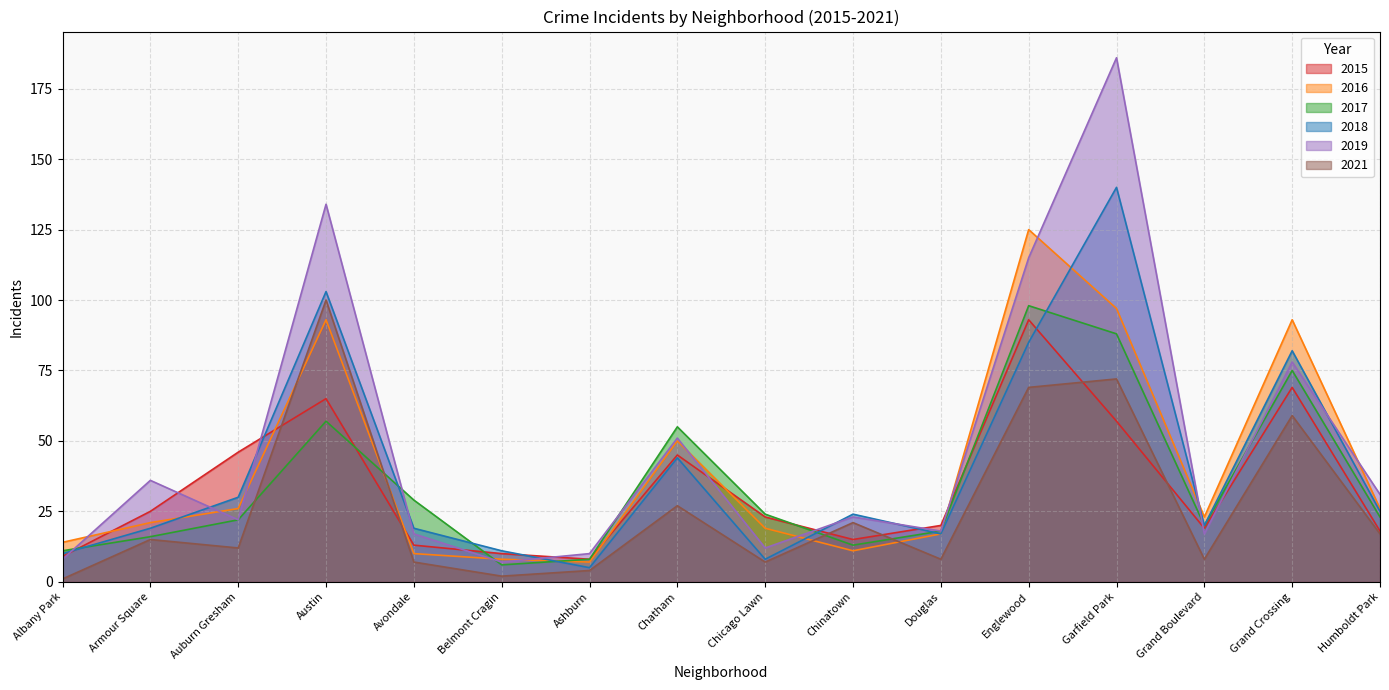

What are all the series names shown in the legend?

2015, 2016, 2017, 2018, 2019, 2021